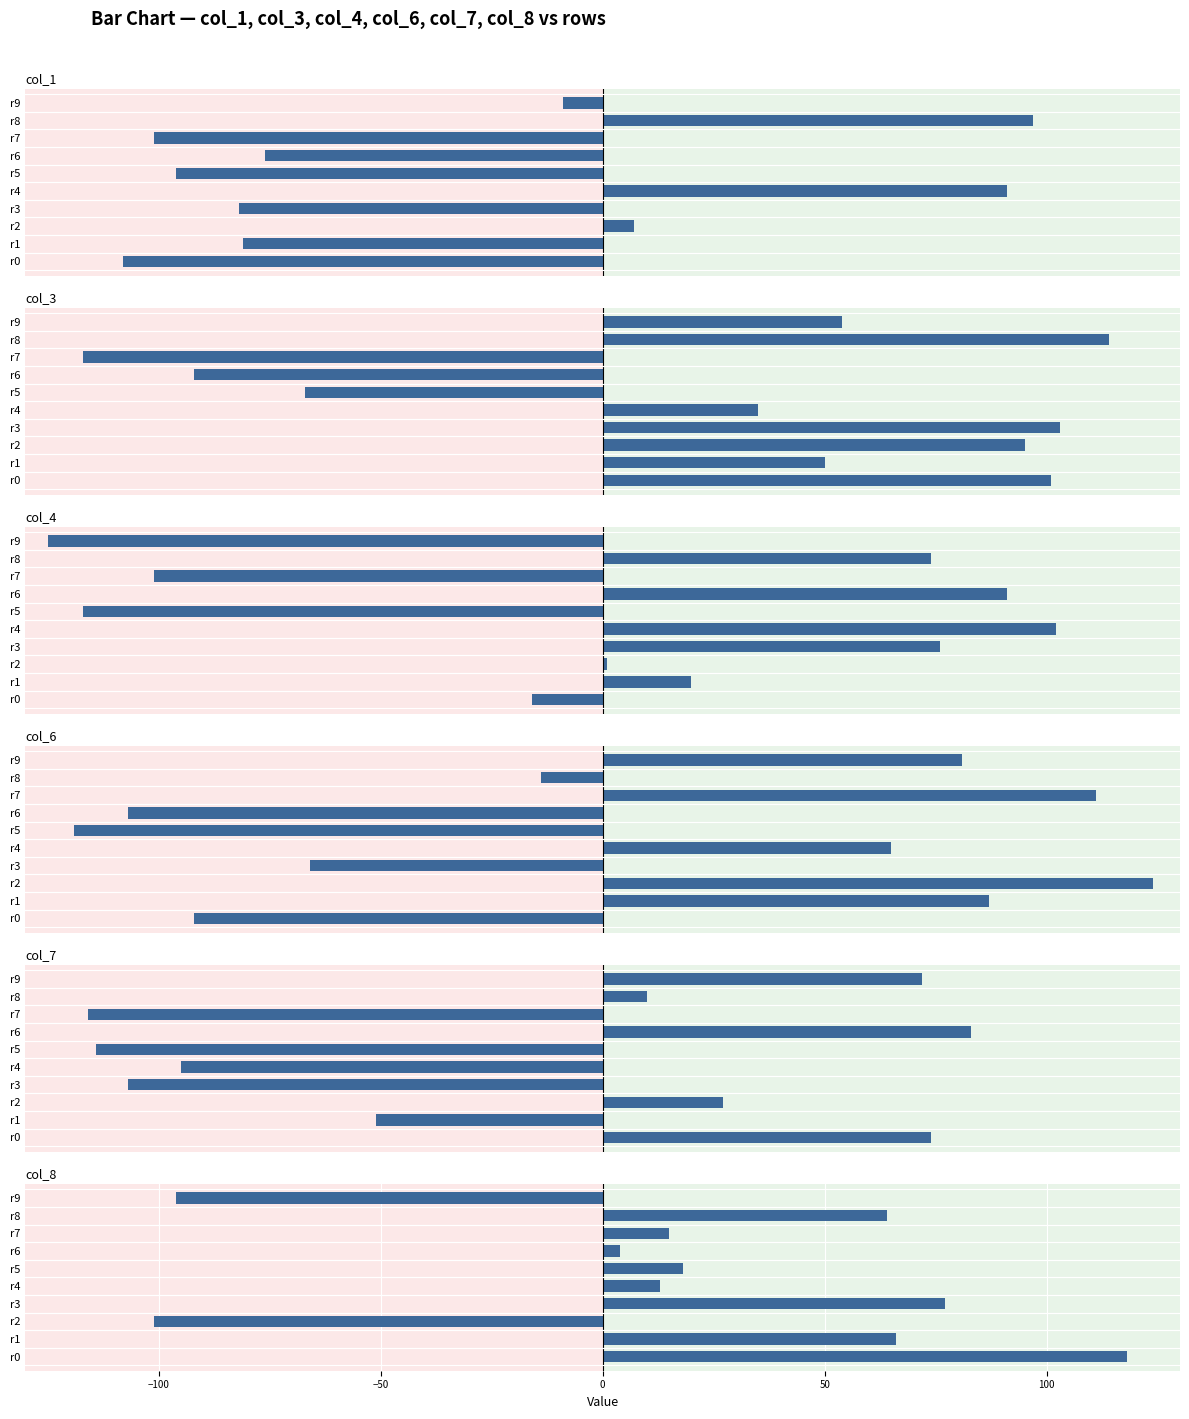

What is the value of the col_8 bar at the 9th from the left?

64